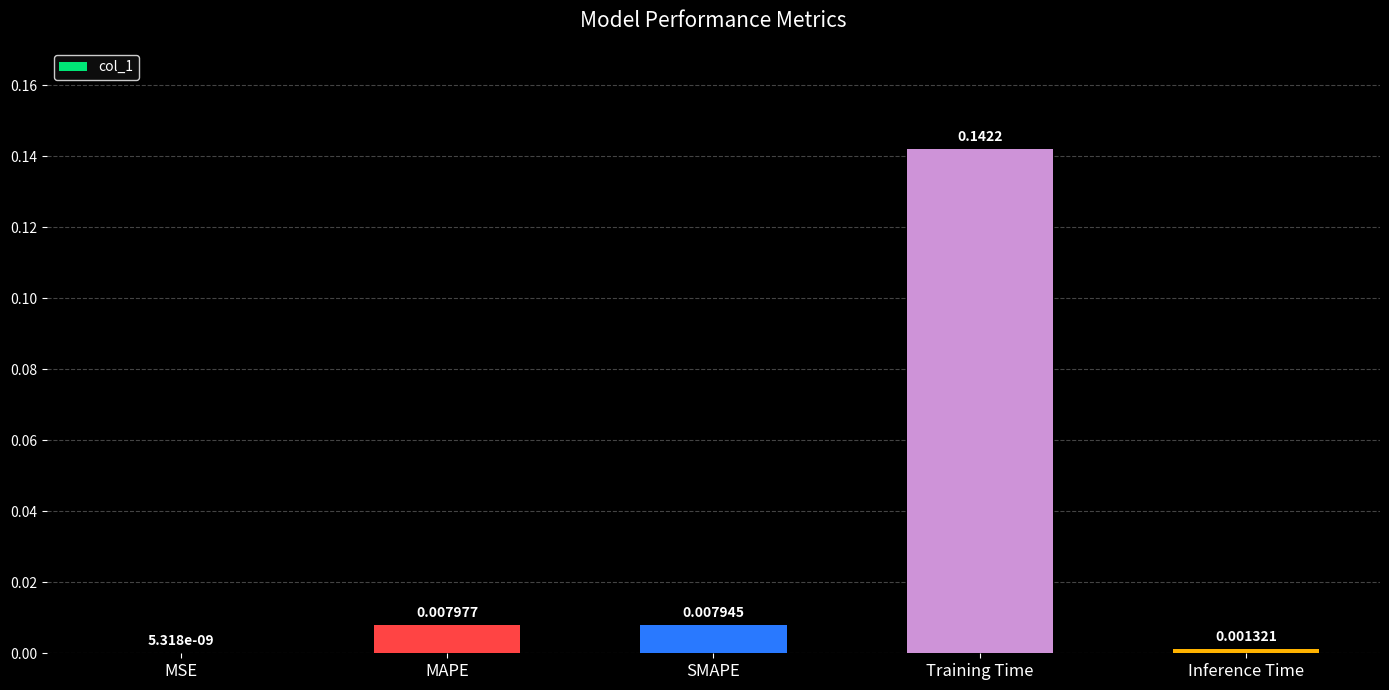

Which category has the highest value across all series?

Training Time